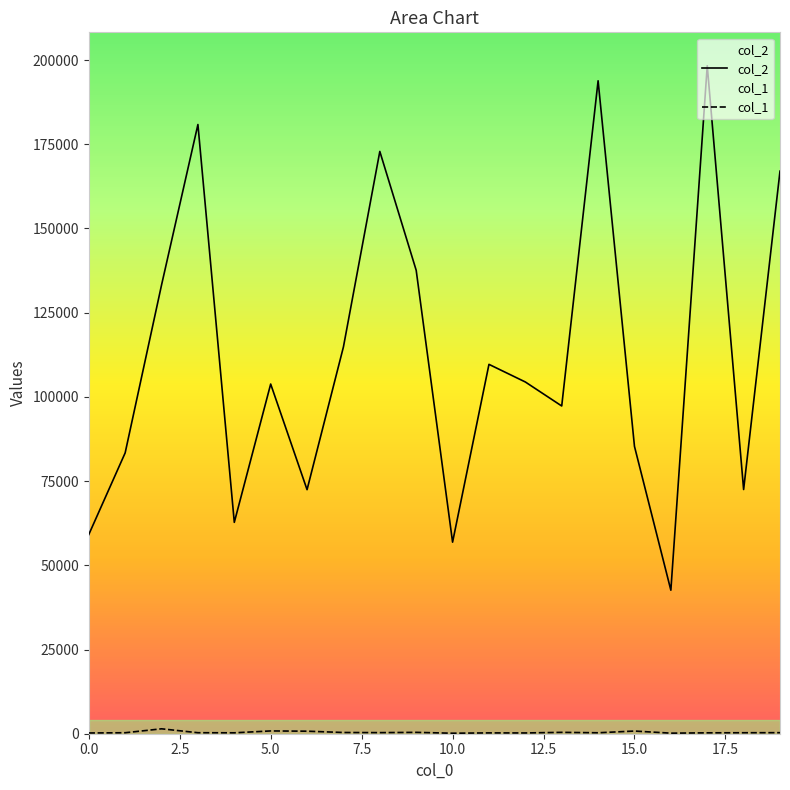

Count the number of data series in this chart.

2